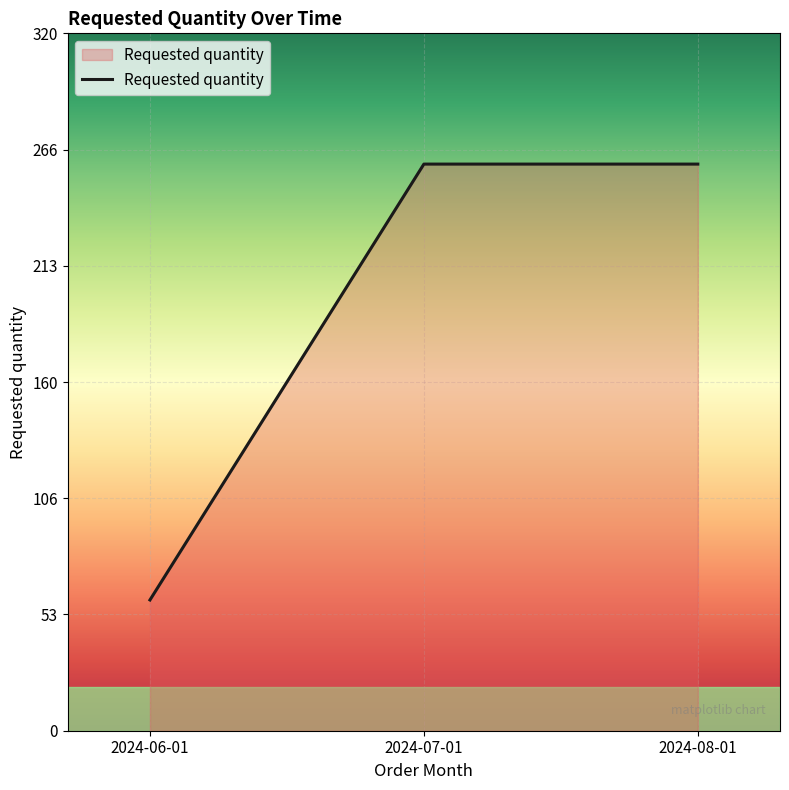

Which category has the lowest value across all series?

2024-06-01